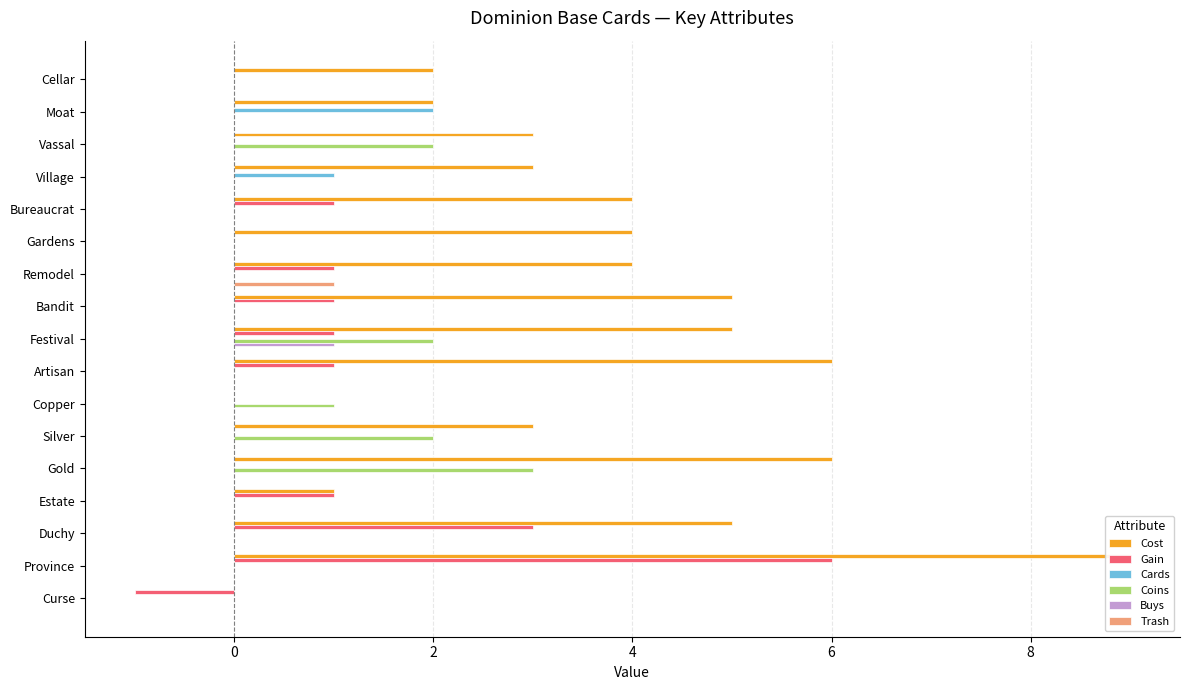

Is it true that Cards equals 0 at Gardens?

True